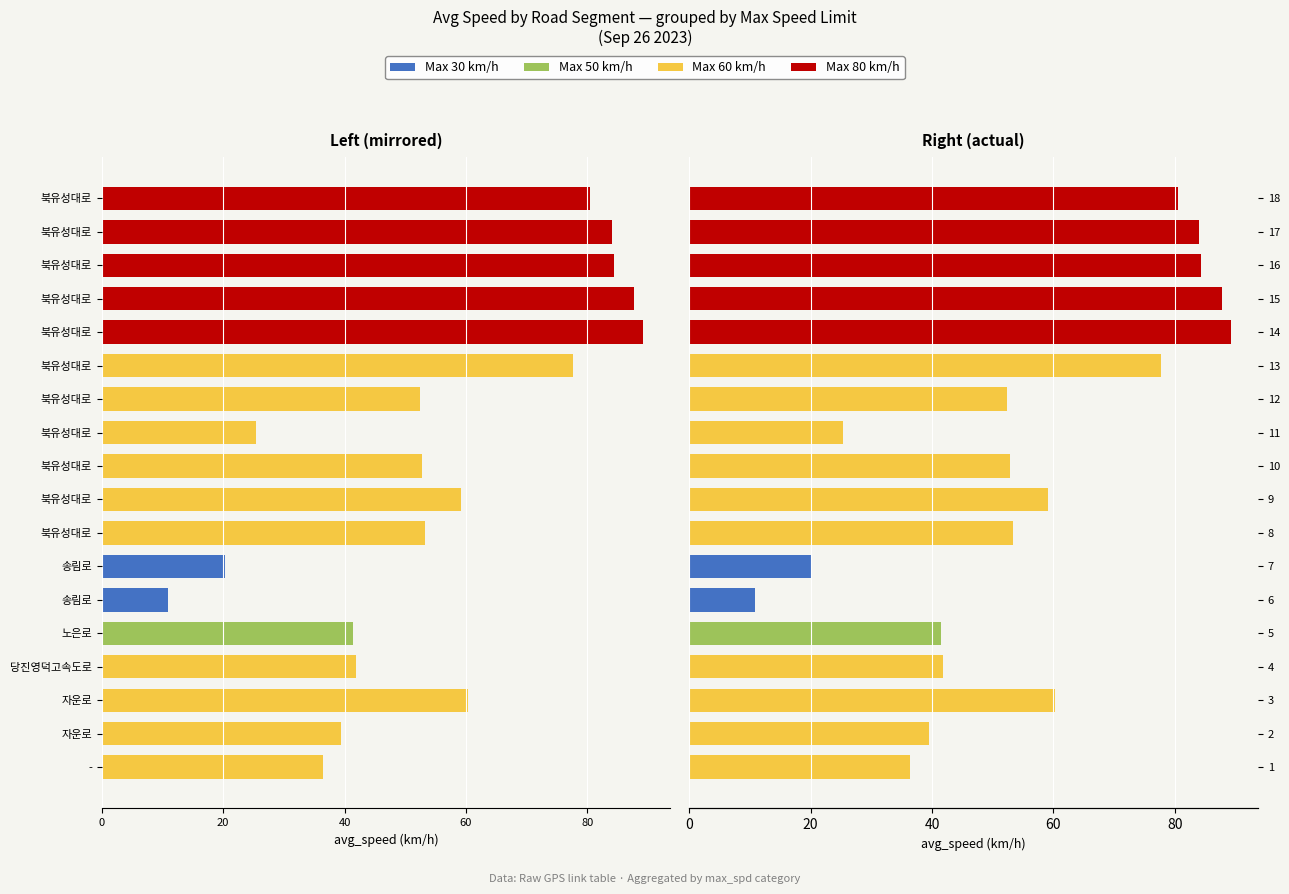

How many groups of bars are there?

18